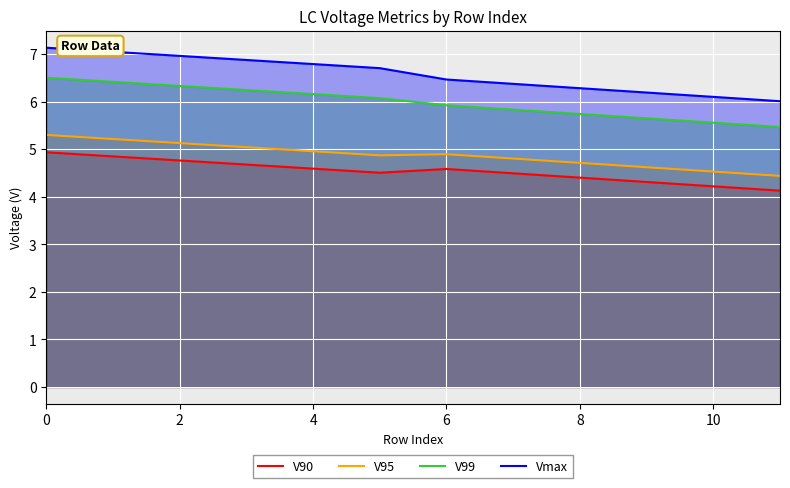

In V90, how many points are lower than both neighbors (excluding endpoints)?

1